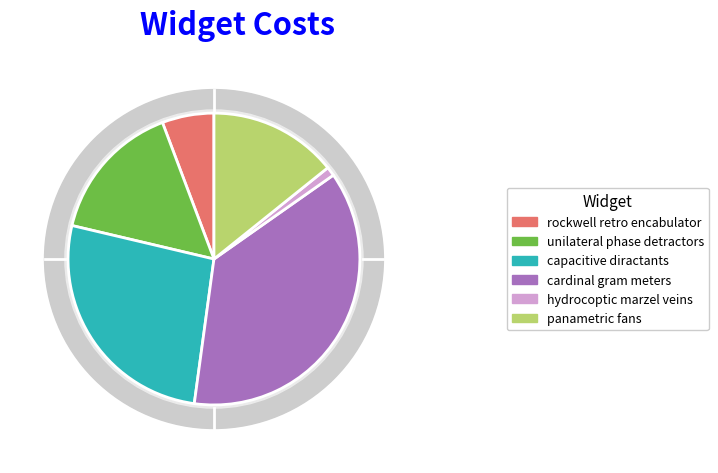

Count the number of slices in the pie.

6